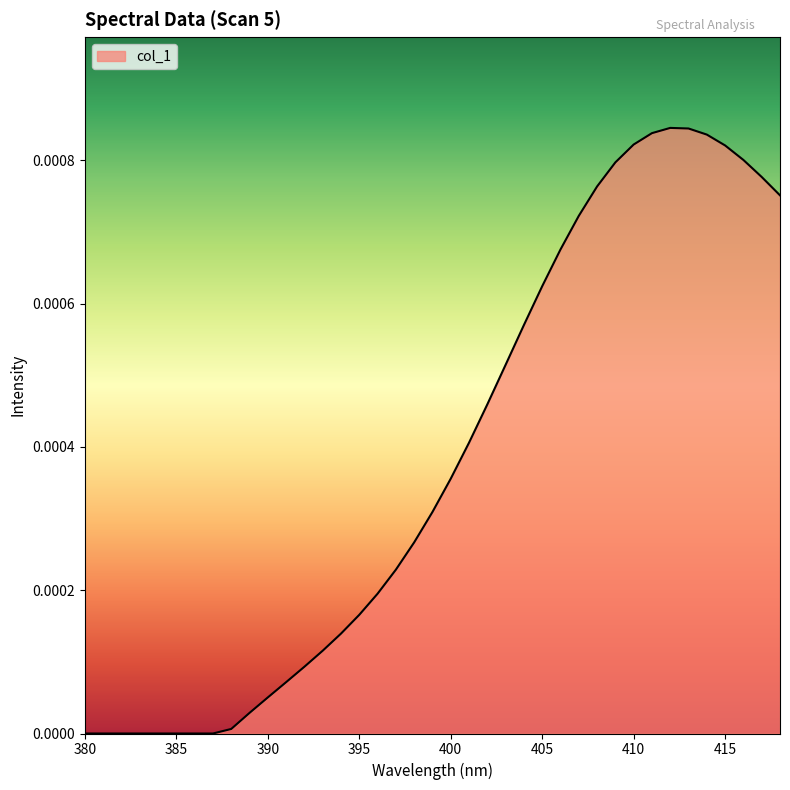

Rank the categories by value from lowest to highest.

380, 381, 382, 383, 384, 385, 386, 387, 388, 389, 390, 391, 392, 393, 394, 395, 396, 397, 398, 399, 400, 401, 402, 403, 404, 405, 406, 407, 418, 408, 417, 409, 416, 415, 410, 414, 411, 413, 412